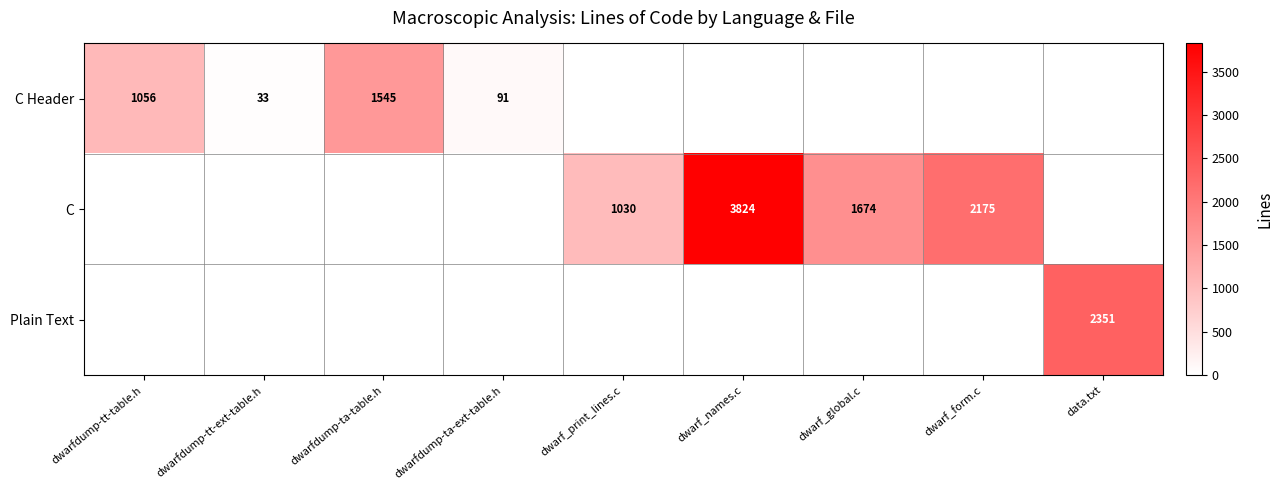

What is the difference between the C Header values at dwarfdump-ta-table.h and dwarfdump-tt-table.h?

489